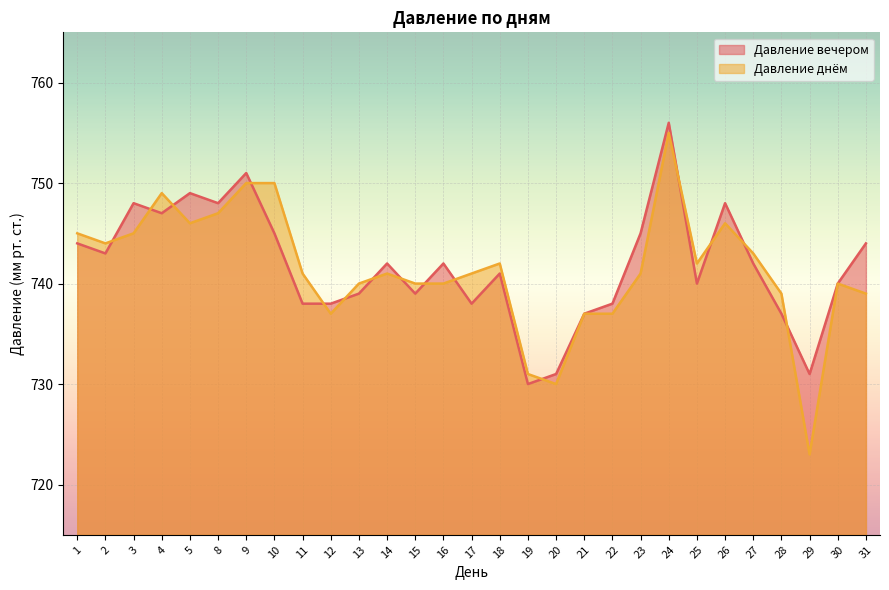

How many data points in Давление днём are less than 741?

12